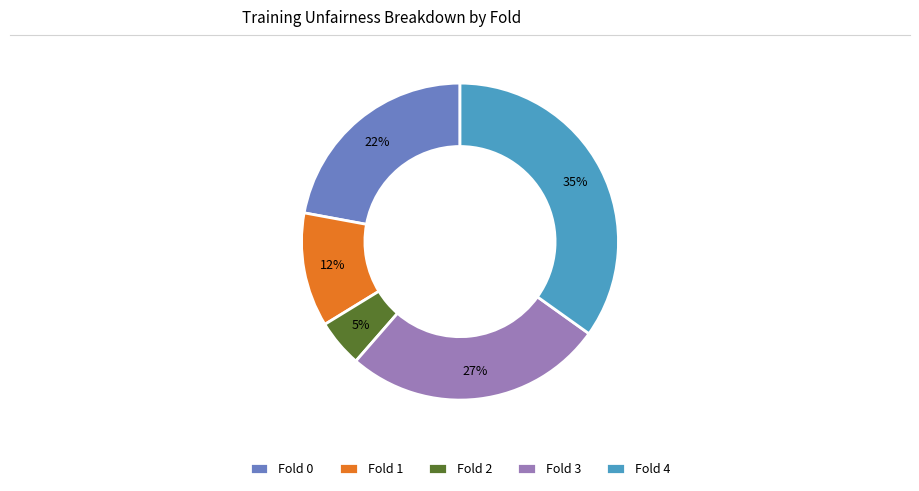

Is it true that Fold 0 is 22% of the pie?

True